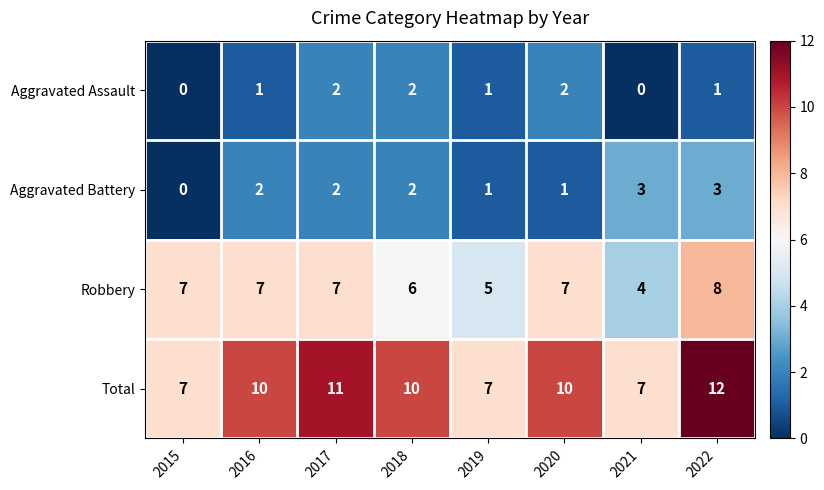

The Total series shows 11 at 2017. True or false?

True